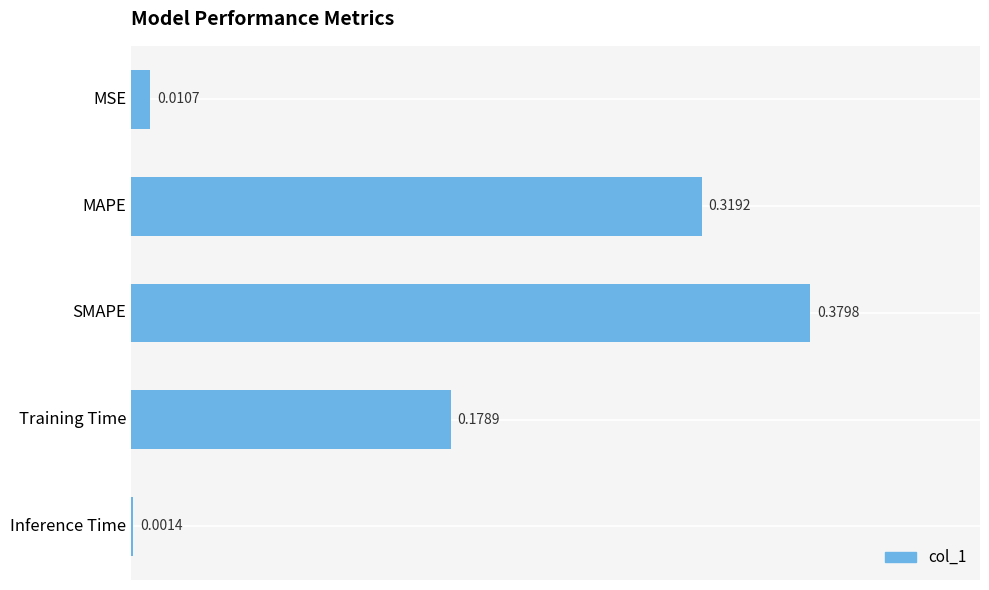

At which category does the chart reach its peak across all series?

SMAPE